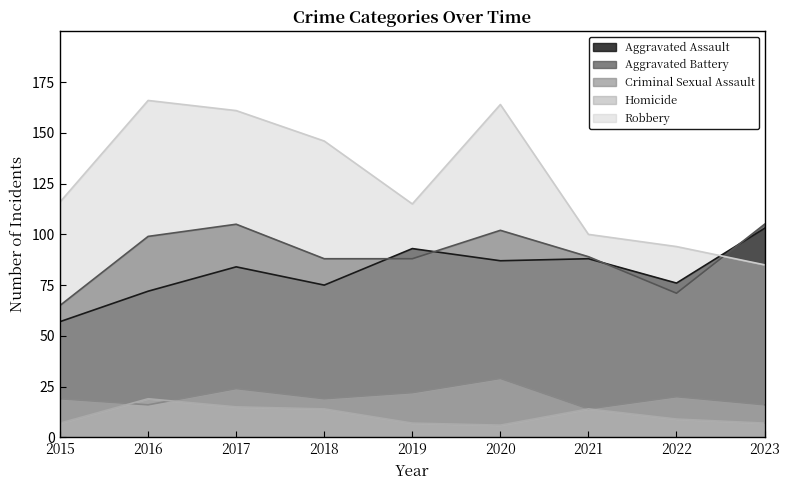

What are all the series names shown in the legend?

Aggravated Assault, Aggravated Battery, Criminal Sexual Assault, Homicide, Robbery